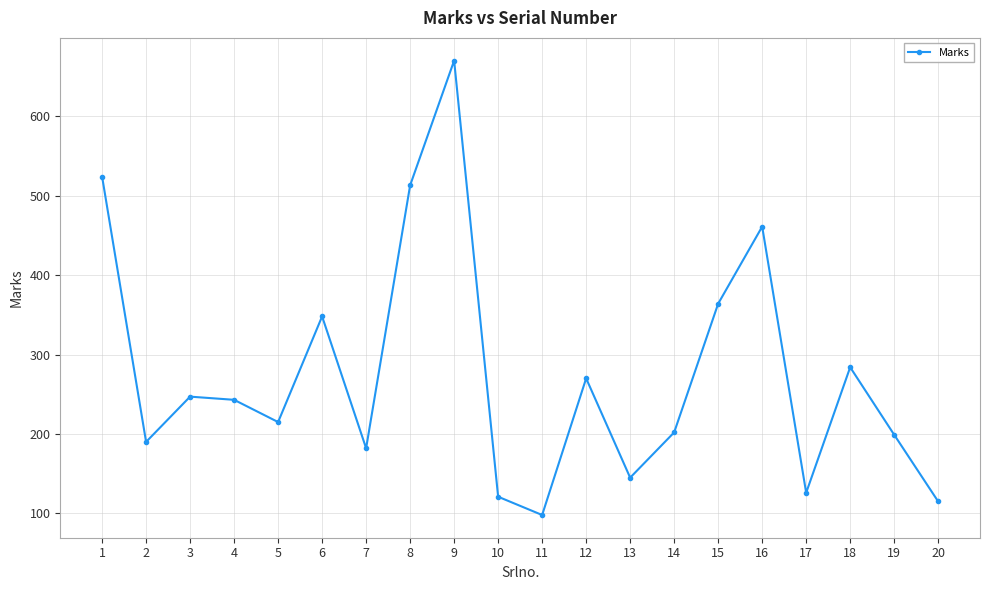

How many data points does each series have?

20